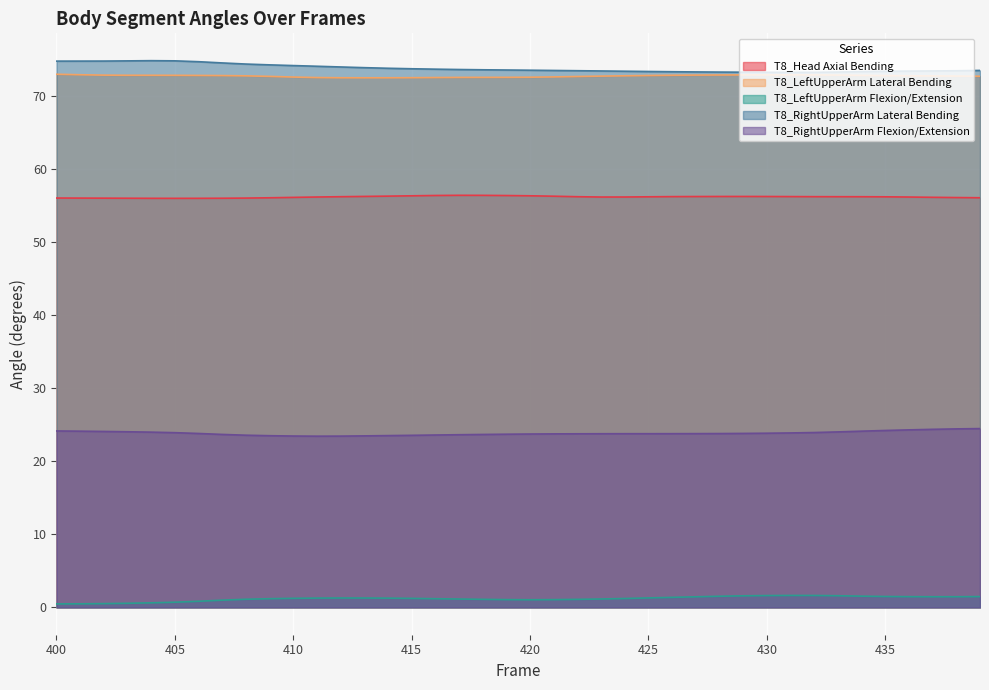

How many lines are shown in the chart?

5